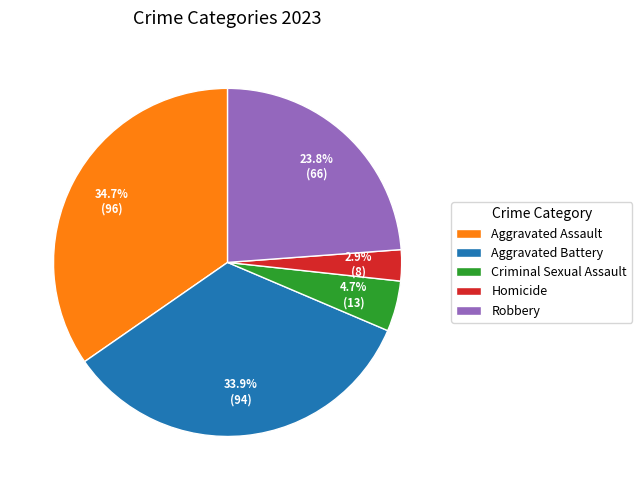

How many slices are in this pie chart?

5